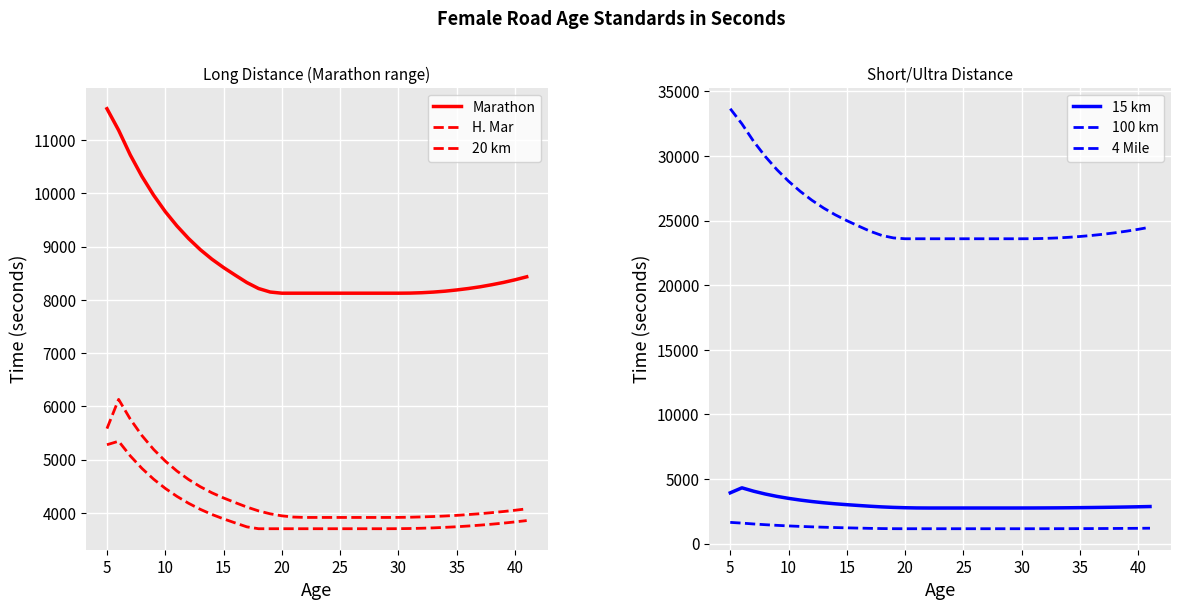

Rank the series by their maximum value, from highest to lowest.

100 km, Marathon, H. Mar, 20 km, 15 km, 4 Mile